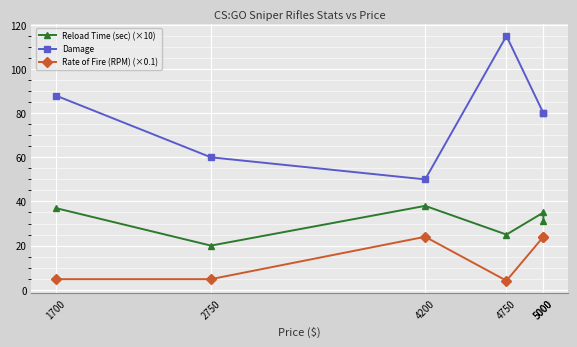

Between 5000 and 2750, which is larger?

5000